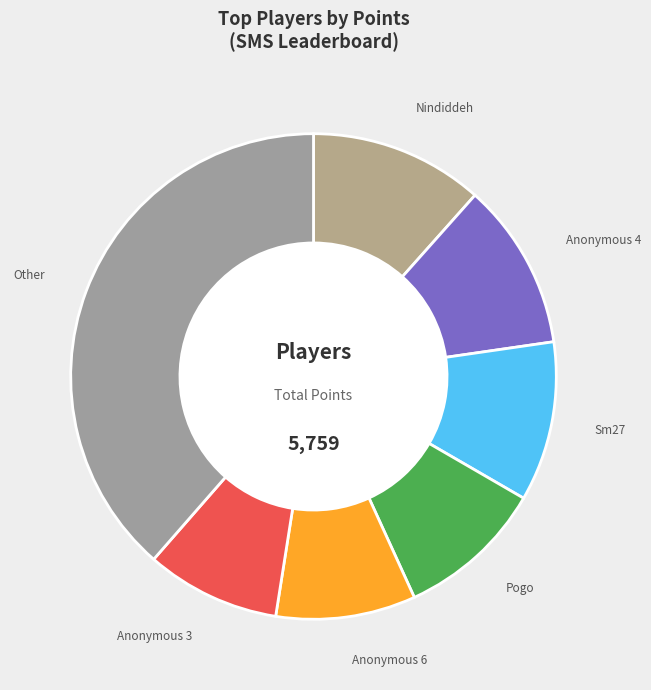

How many segments does this pie chart have?

7